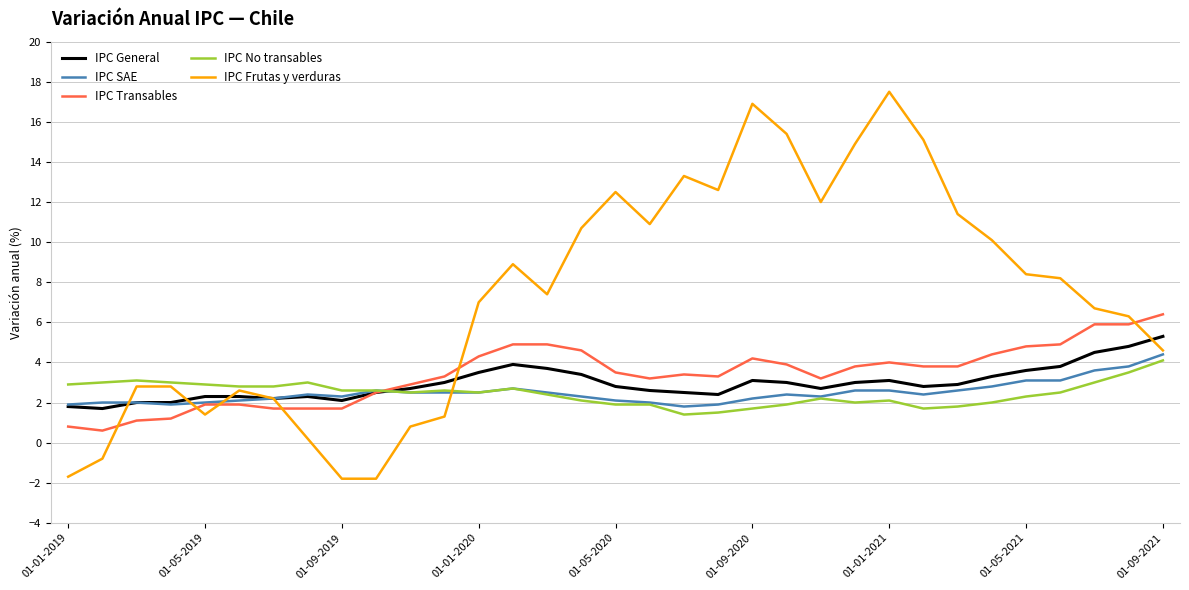

What is the maximum value shown in the chart?

17.5